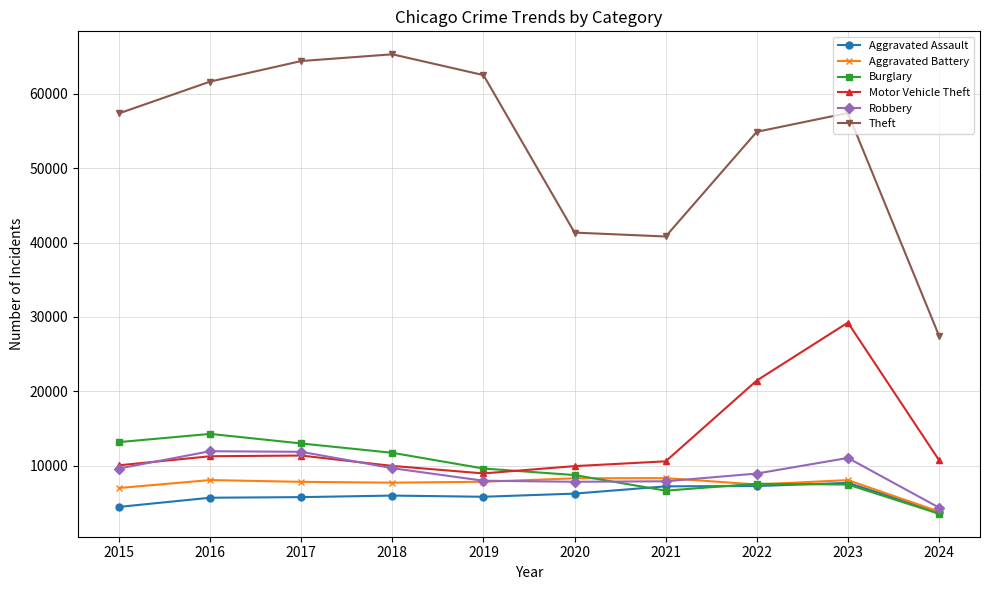

What are all the series names shown in the legend?

Aggravated Assault, Aggravated Battery, Burglary, Motor Vehicle Theft, Robbery, Theft